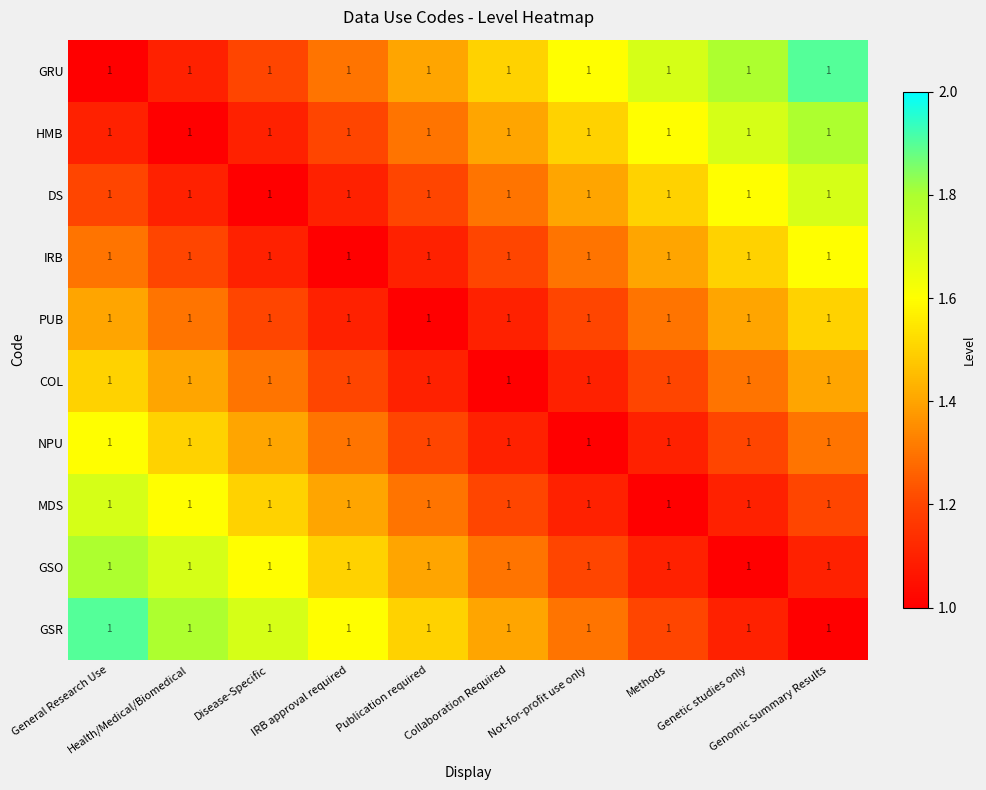

At which category is the sum across all series the highest?

General Research Use